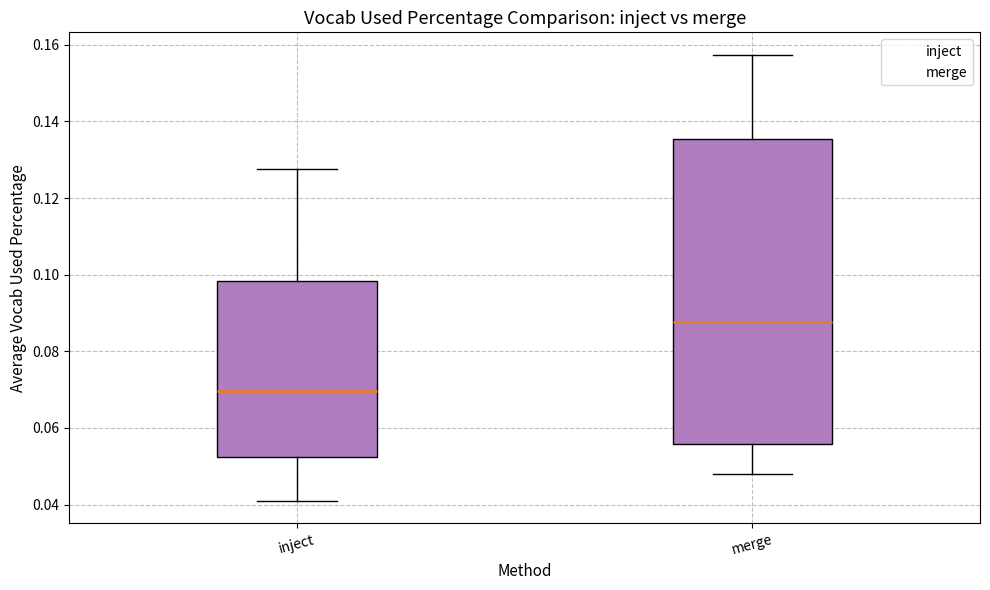

Which box's median line is the lowest?

inject